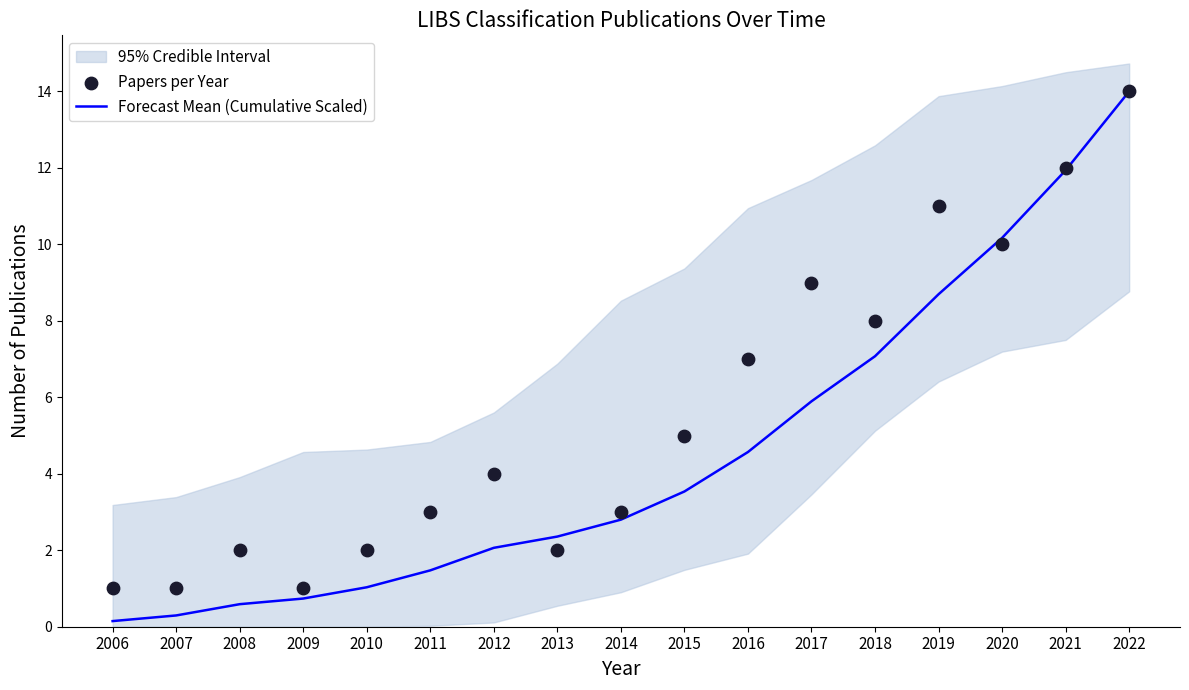

Is the value of Forecast Mean (Cumulative Scaled) at 2012 greater than the value of Papers per Year at 2016?

No